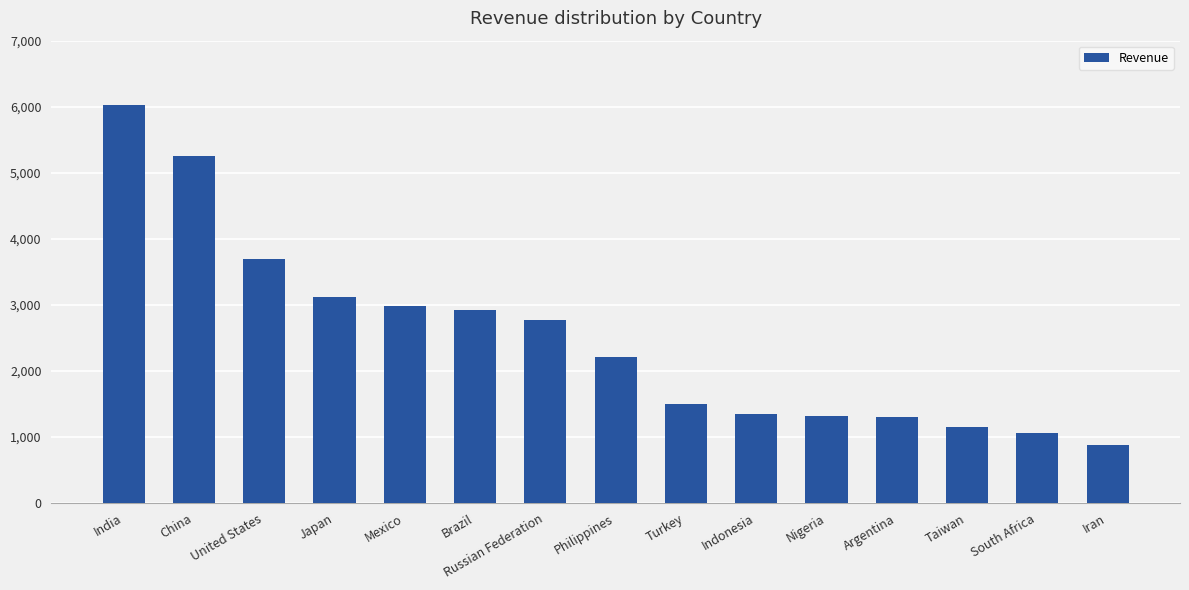

What is the label of the 11th bar from the left?

Nigeria